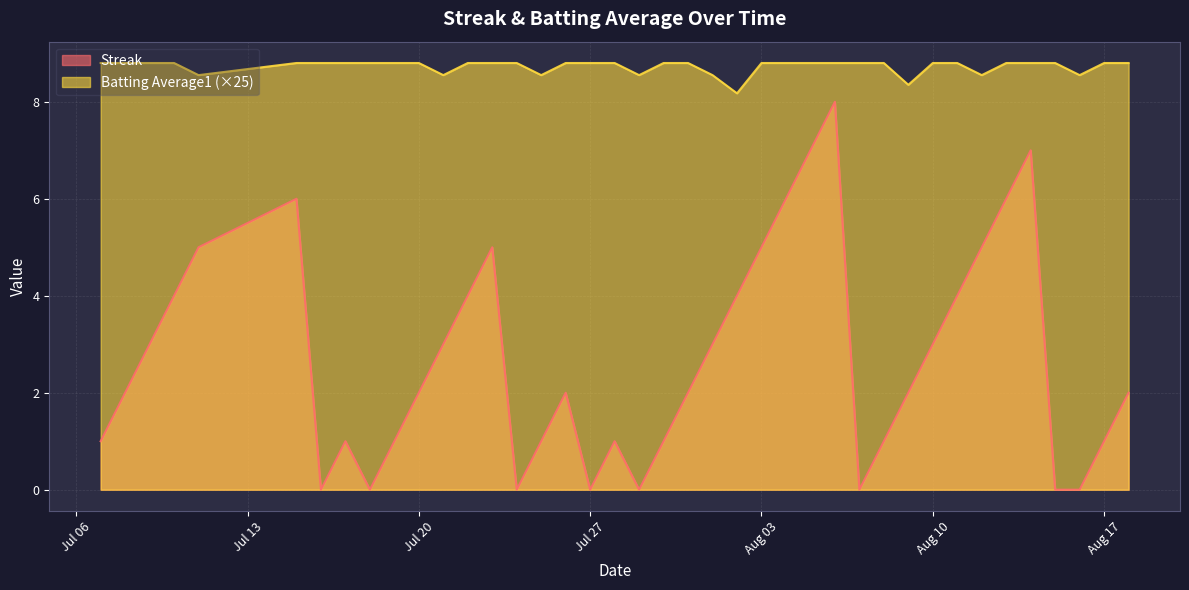

Where is the first local maximum for Streak?

2010-07-15